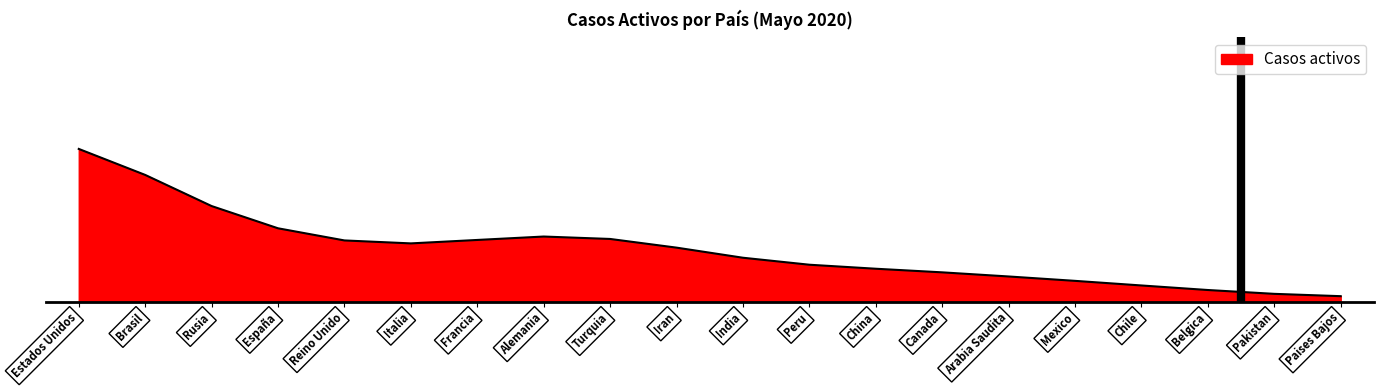

Is this an area chart (filled region under the line)?

Yes